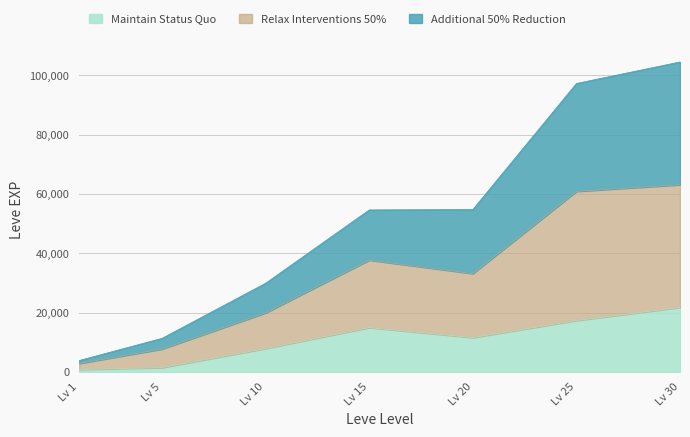

How many distinct data groups are displayed?

3